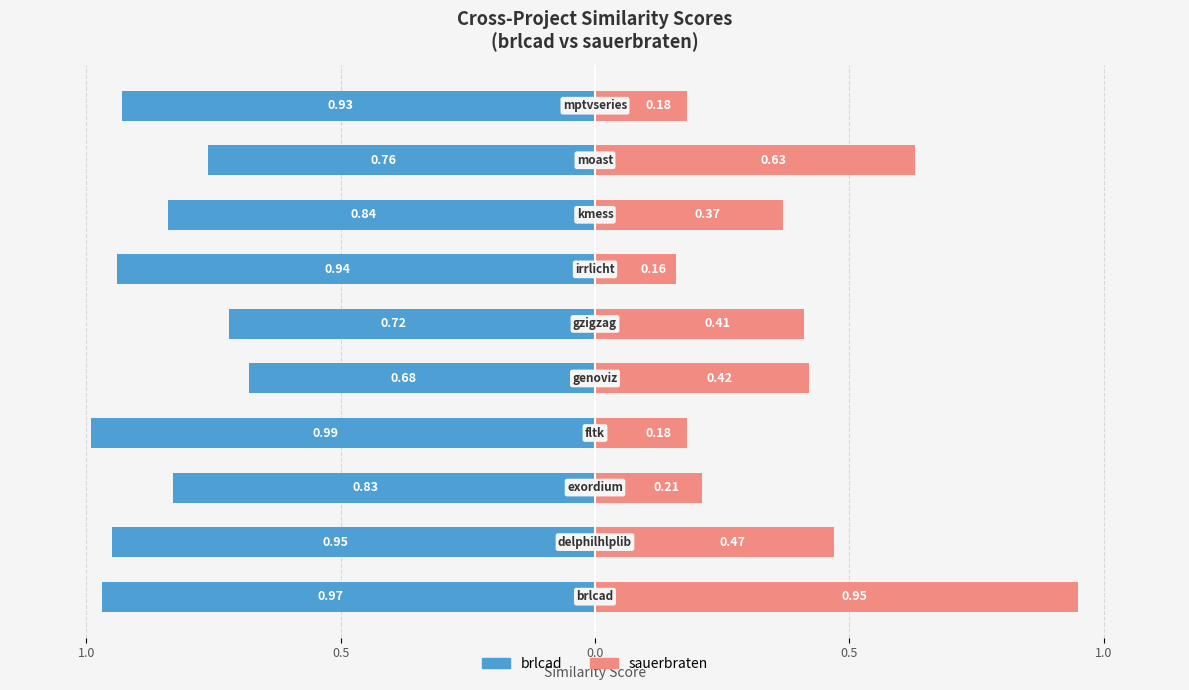

Is it true that brlcad.csv equals -0.2 at 0.5?

False